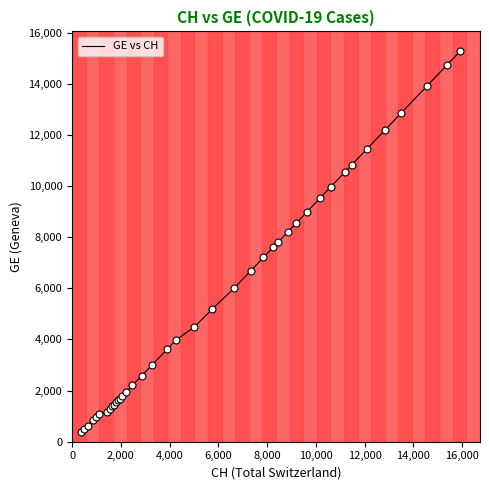

What is the maximum value shown in the chart?

15284